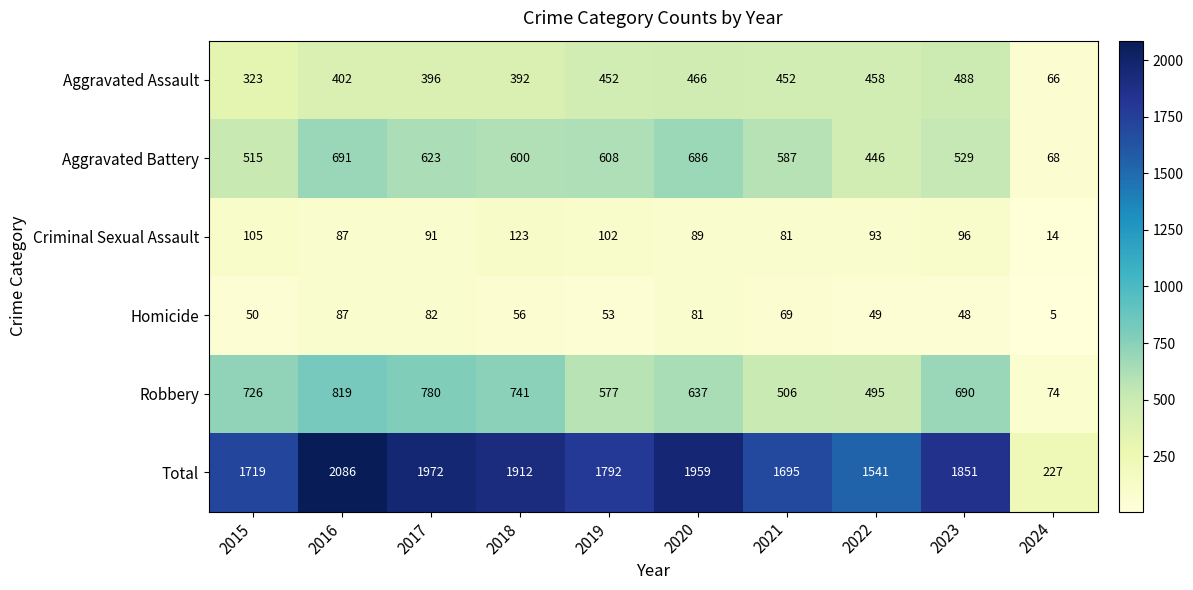

How many data points in Homicide are less than 56?

5